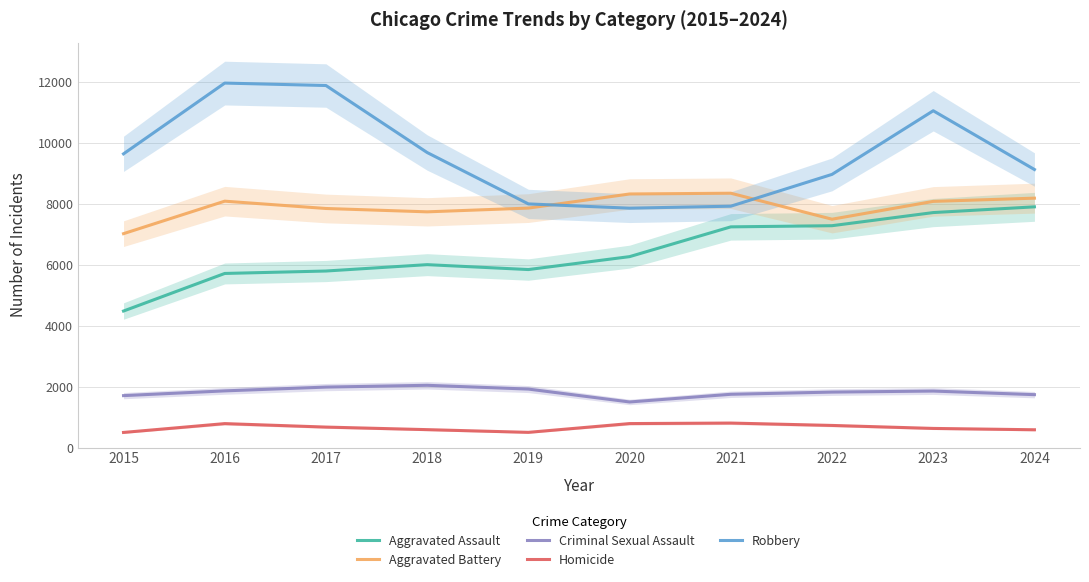

What is the difference between the maximum and second lowest values in the Robbery series?

4040